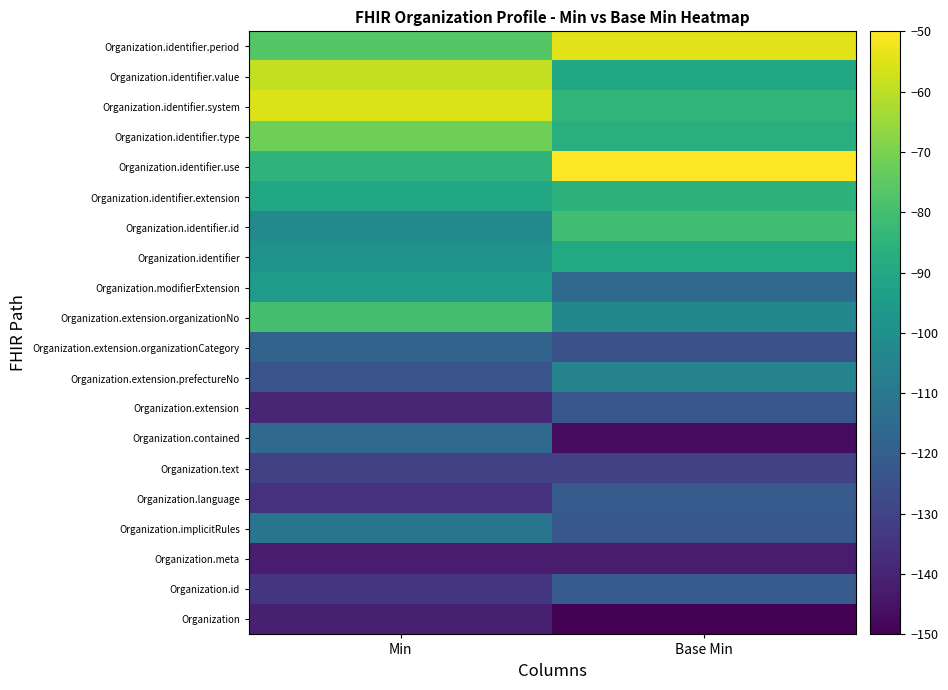

Which category has the lowest value across all series?

Base Min